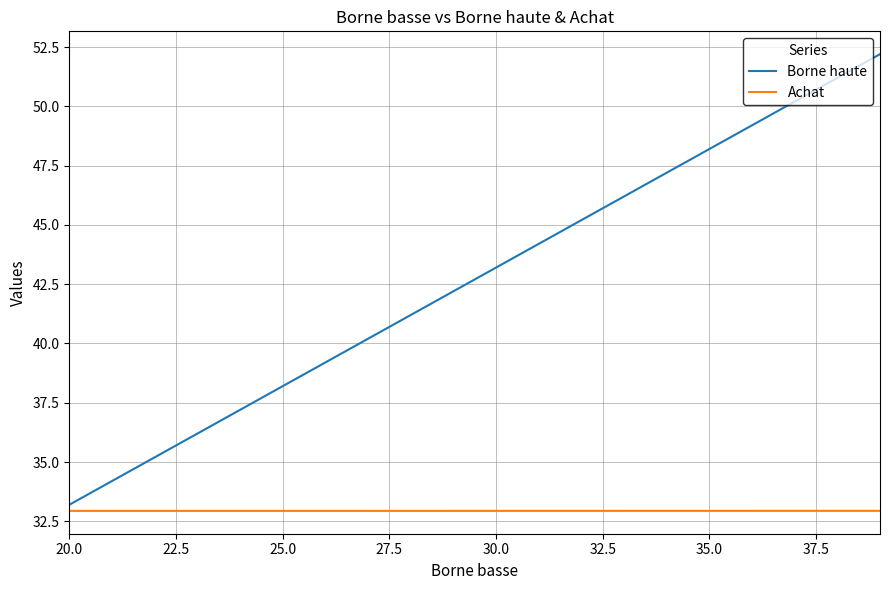

Reading left to right, extract all data points from this chart.

Borne haute: 33.2	34.2	35.2	36.2	37.2	38.2	39.2	40.2	41.2	42.2	43.2	44.2	45.2	46.2	47.2	48.2	49.2	50.2	51.2	52.2
Achat: 32.9	32.9	32.9	32.9	32.9	32.9	32.9	32.9	32.9	32.9	32.9	32.9	32.9	32.9	32.9	32.9	32.9	32.9	32.9	32.9